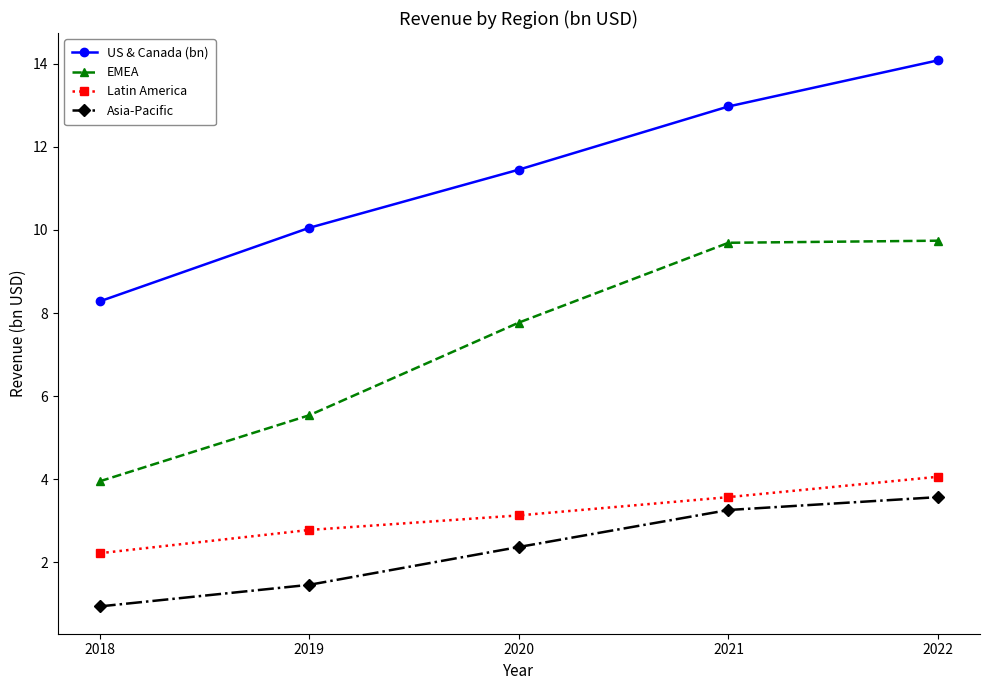

True or false: Latin America and Asia-Pacific cross at least once.

False